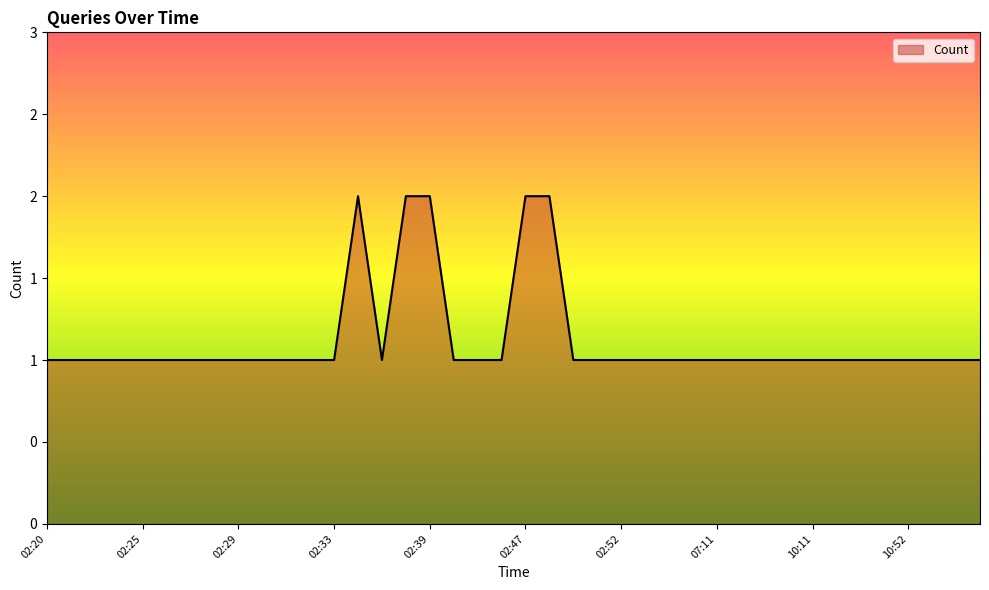

Is this an area chart (filled region under the line)?

Yes